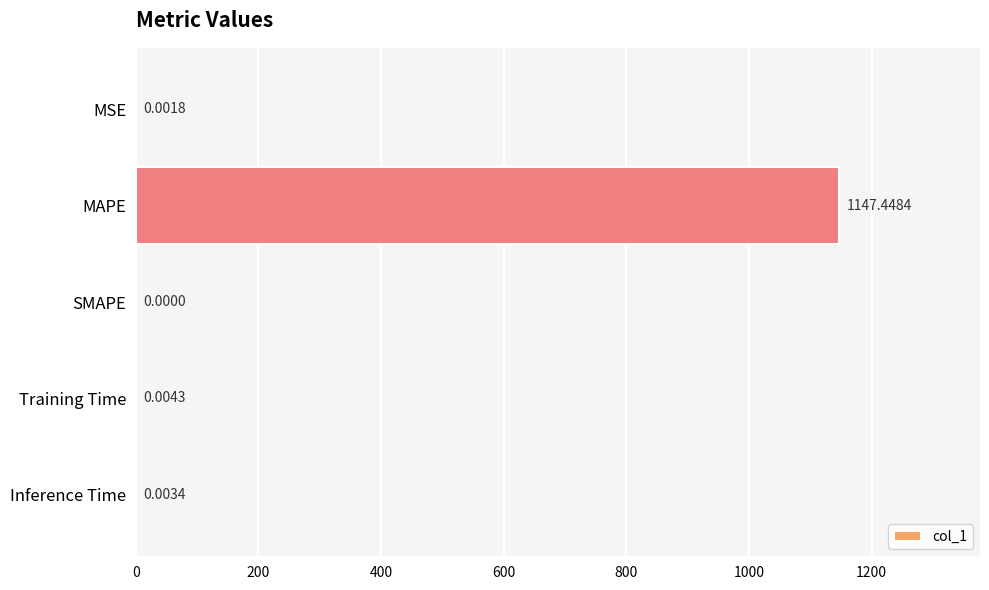

Are the bars horizontal?

Yes